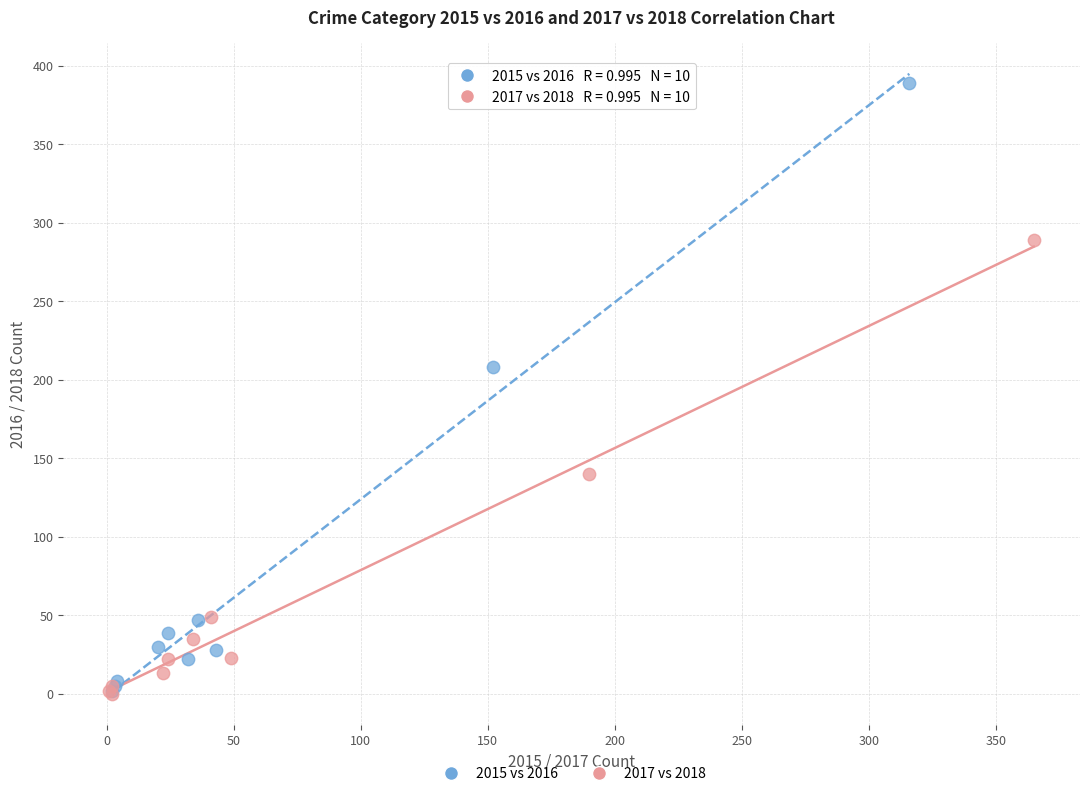

Which series has the largest Y range (max minus min)?

2015 vs 2016